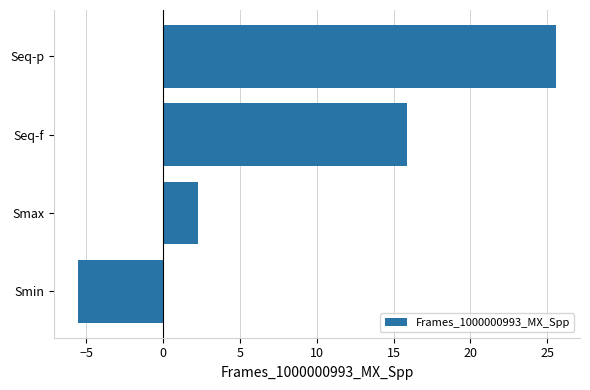

How many distinct data groups are displayed?

1